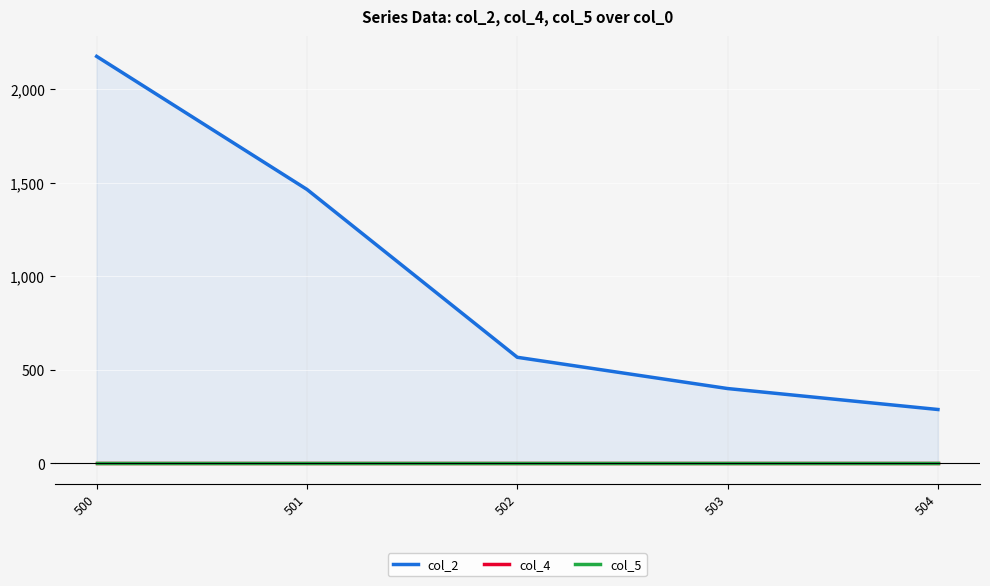

Is it true that col_2 equals 2175 at 500?

True